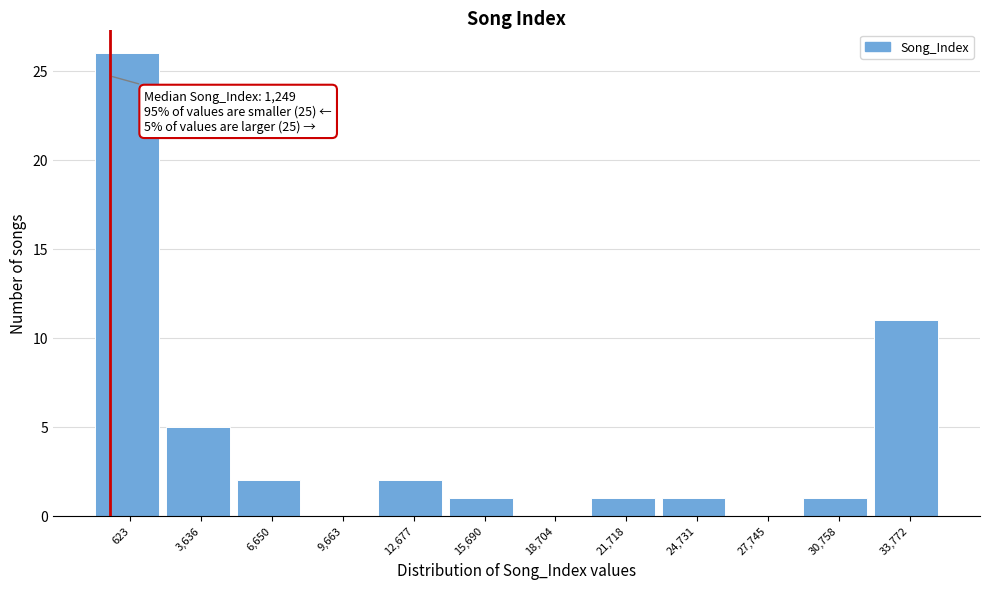

Reading right to left, list all the values displayed in this chart.

33,772=11	30,758=1	27,745=0	24,731=1	21,718=1	18,704=0	15,690=1	12,677=2	9,663=0	6,650=2	3,636=5	623=26